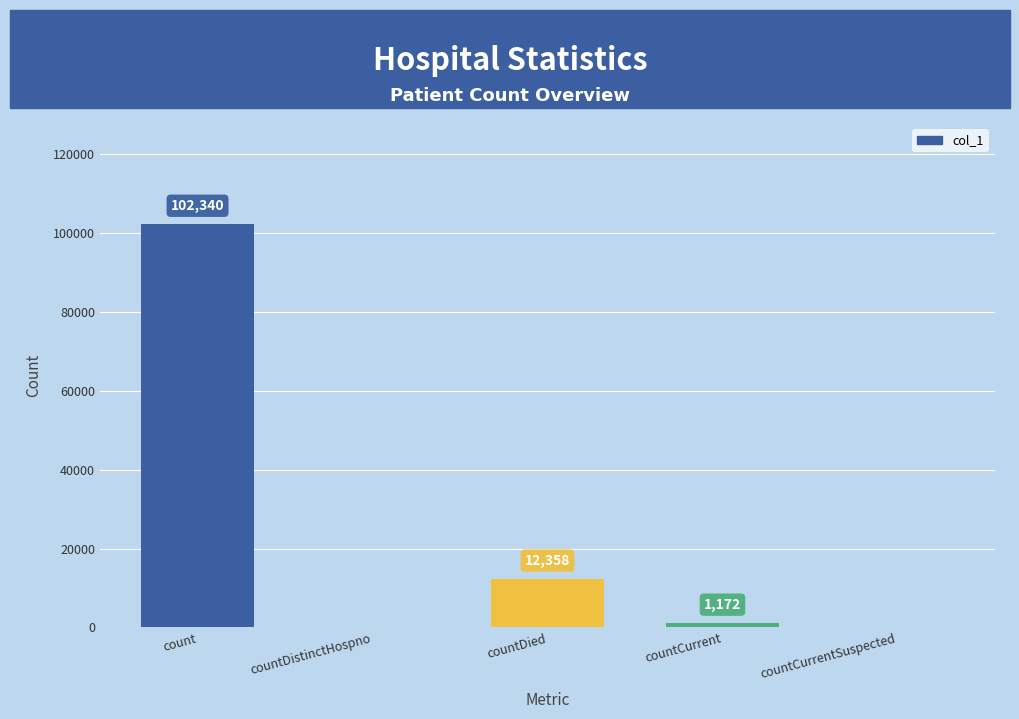

Is it true that the value at countCurrentSuspected is 0?

True